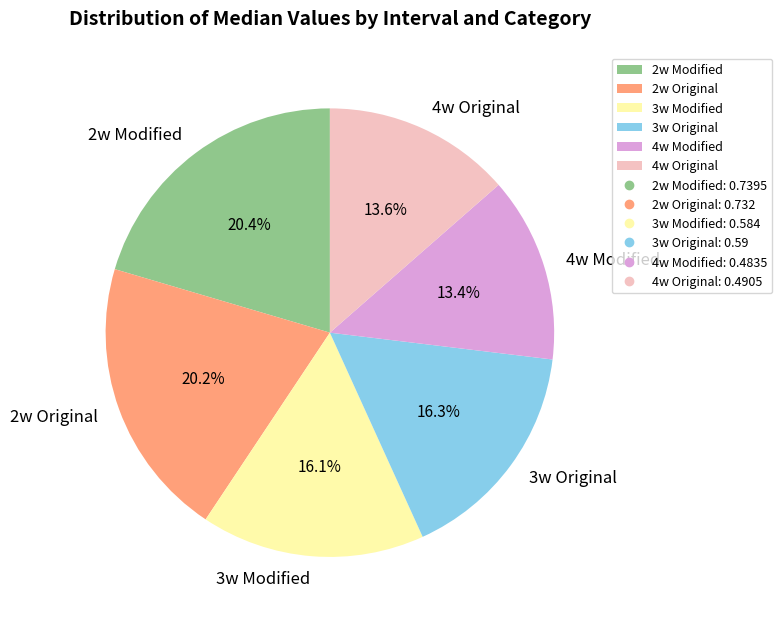

Which has a higher value, 4w Modified or 3w Original?

3w Original